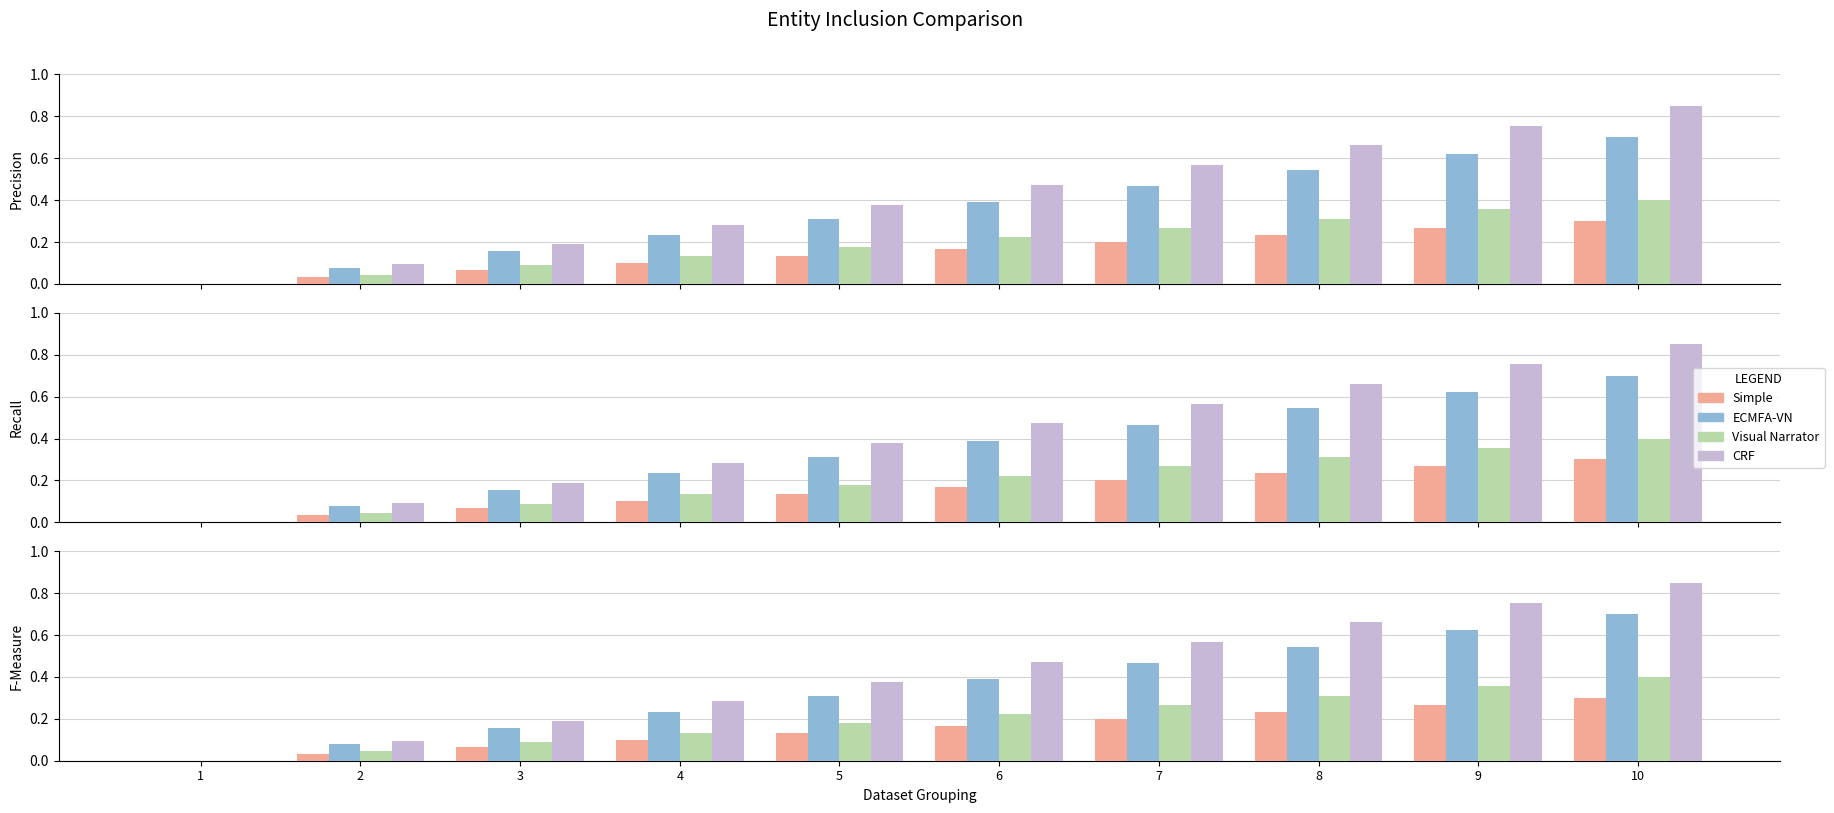

True or false: ECMFA-VN has a value of 0.3 at 8.

False